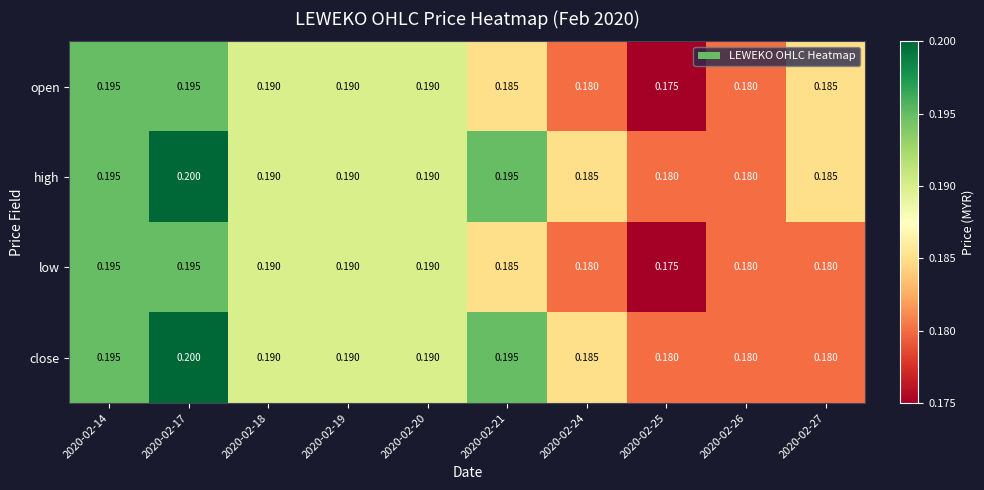

Which series has the largest total across all categories?

high